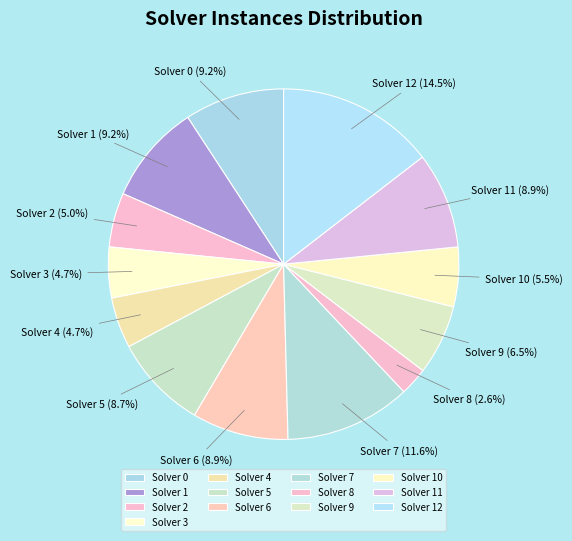

Between Solver 7 and Solver 4, which is larger?

Solver 7